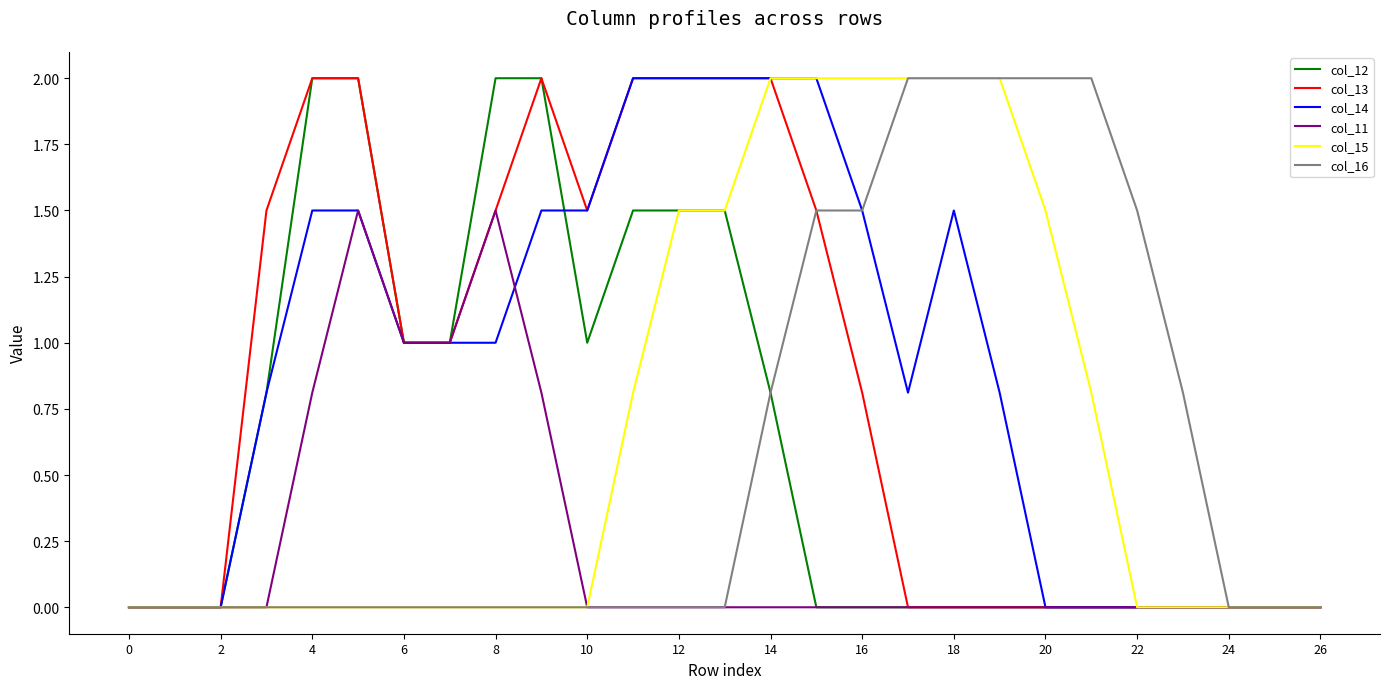

Count the number of categories in the chart.

27